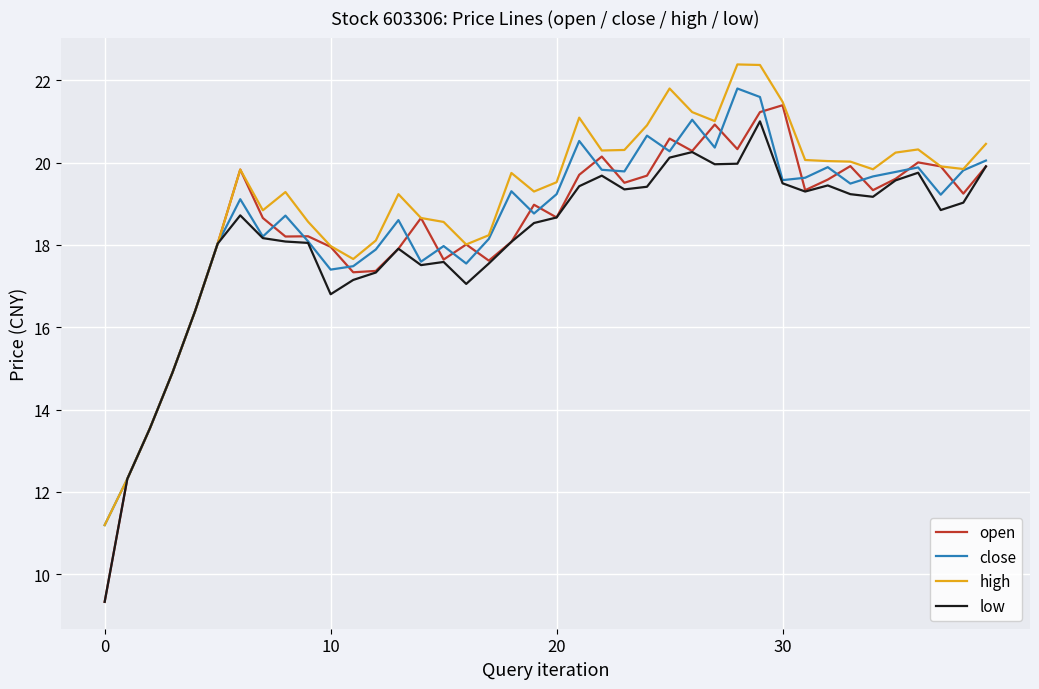

What is the difference between the maximum and minimum values in the high series?

11.2